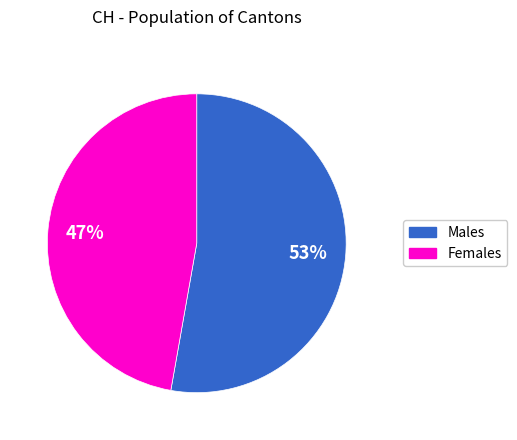

Does Females represent more than half of the total?

No